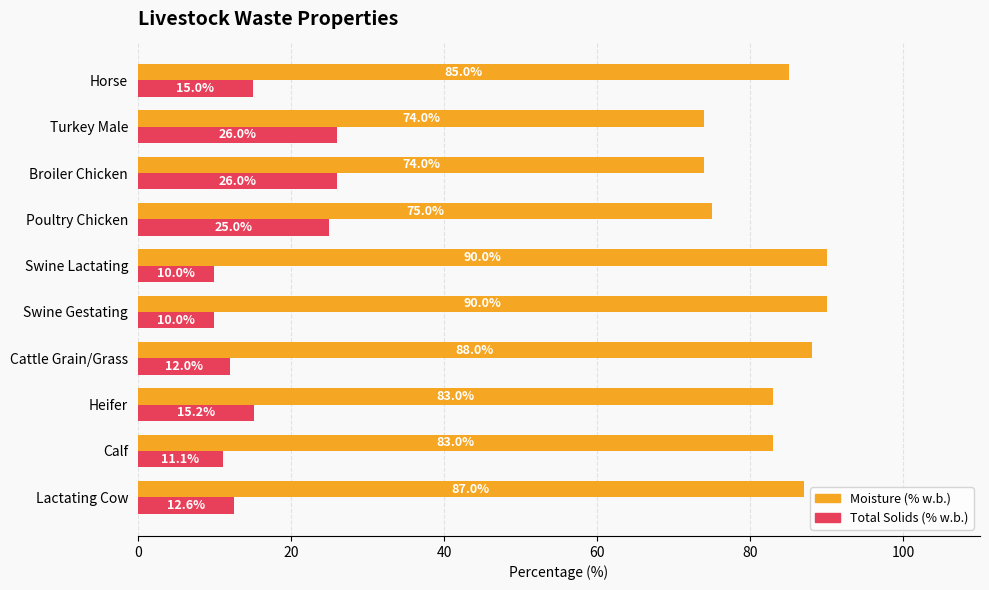

List the series in order of their peak value, highest first.

Moisture (% w.b.), Total Solids (% w.b.)